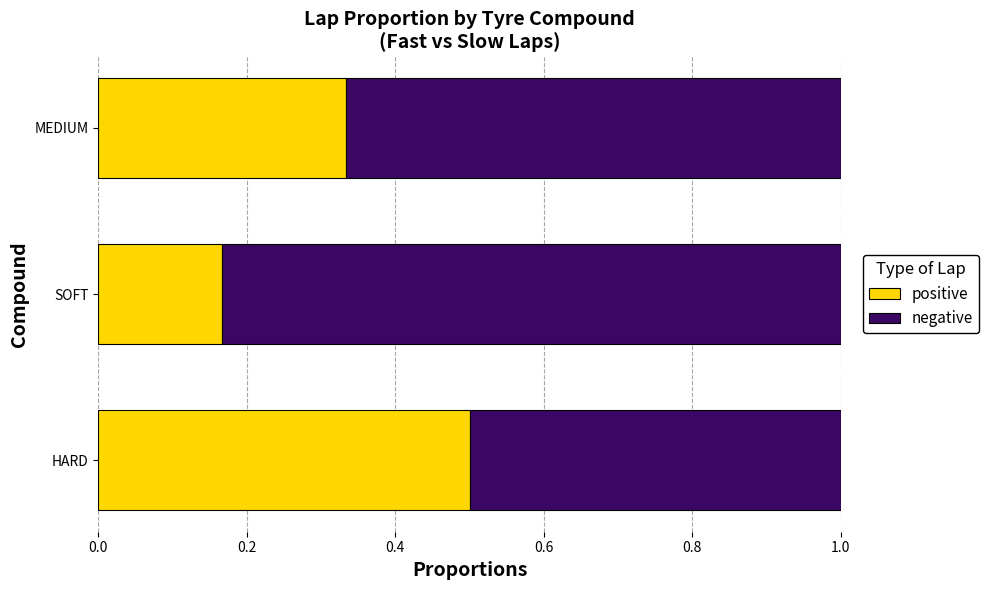

The positive series shows 0.1 at SOFT. True or false?

False